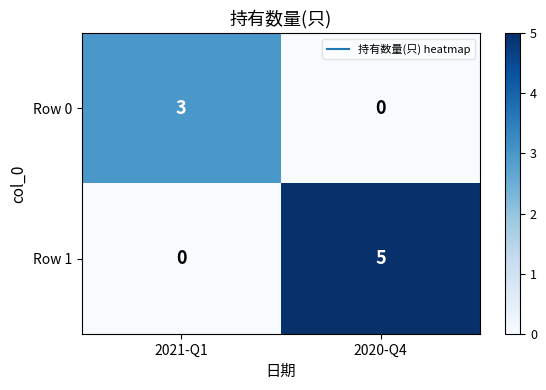

At which category is the sum across all series the highest?

2020-Q4